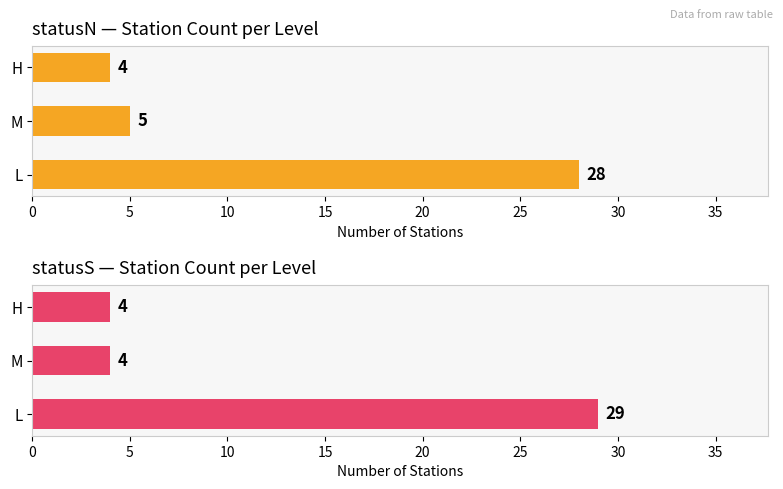

What are all the series names shown in the legend?

statusN — Station Count per Level, statusS — Station Count per Level